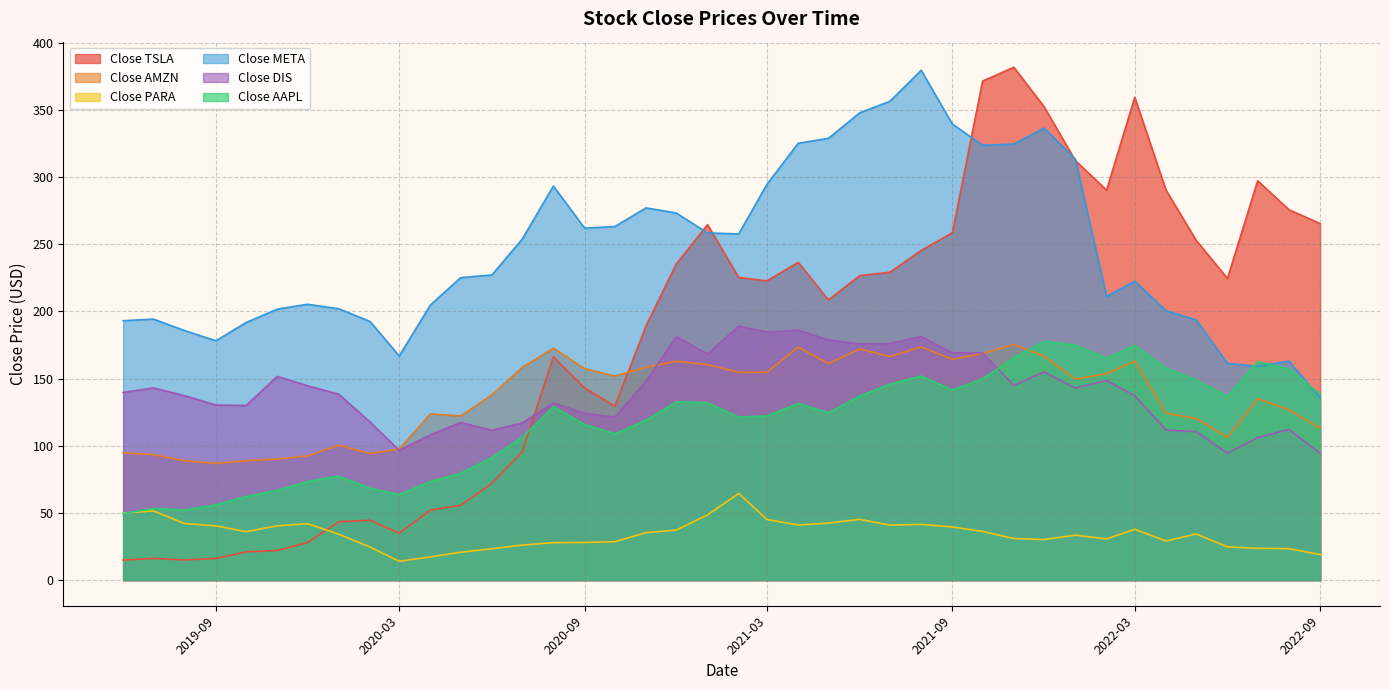

Which series has the largest range (max minus min)?

Close TSLA